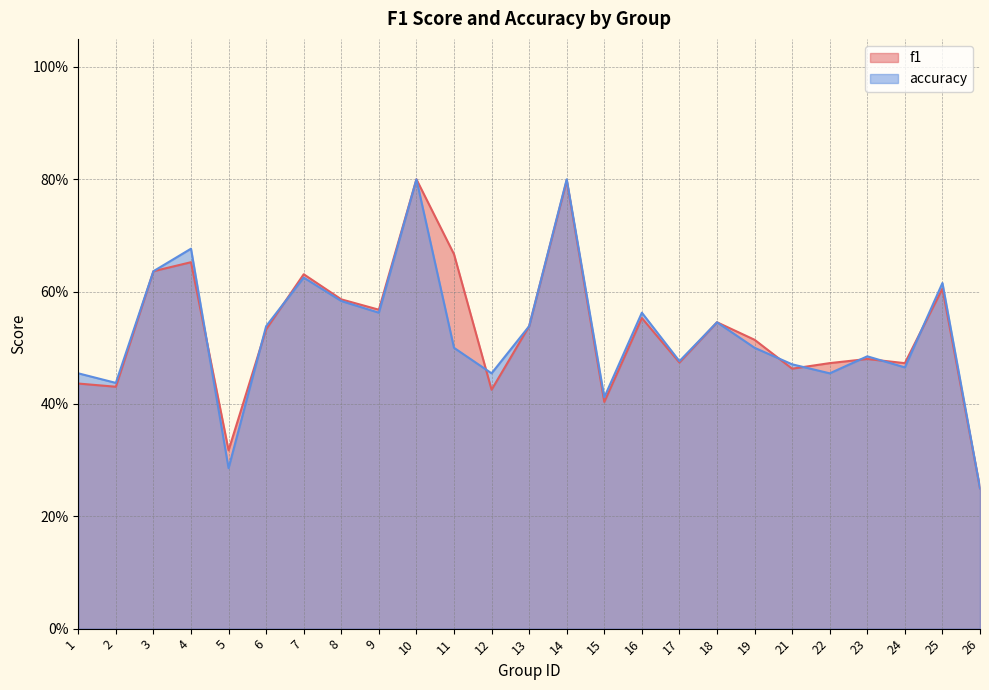

Count the number of categories in the chart.

25